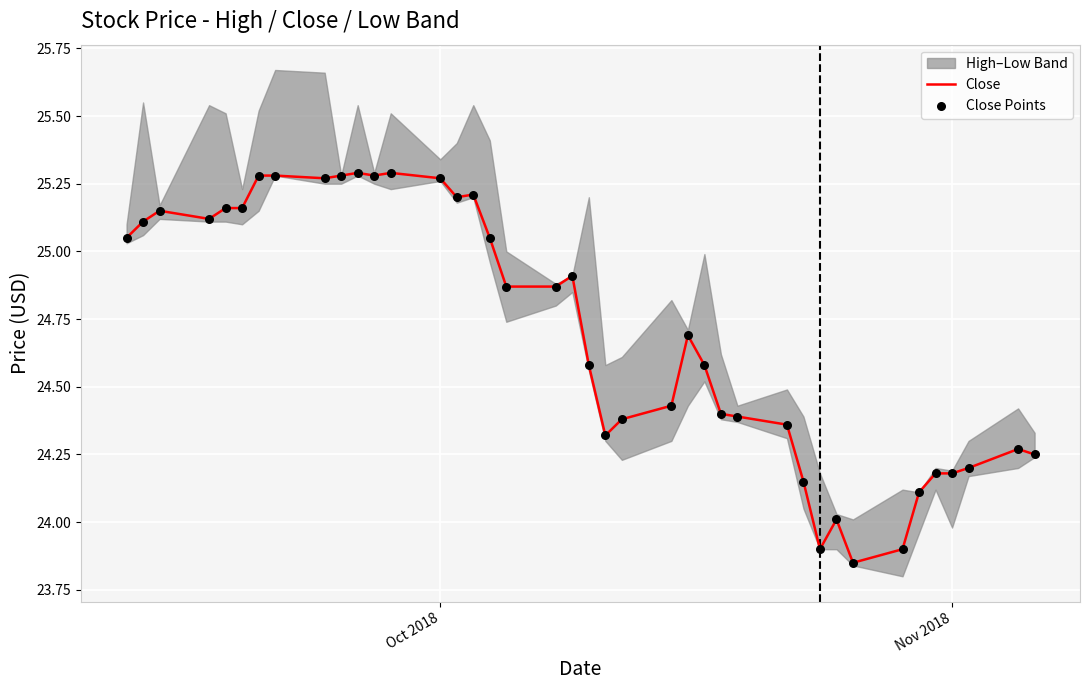

At how many categories does at least one series exceed 24?

37